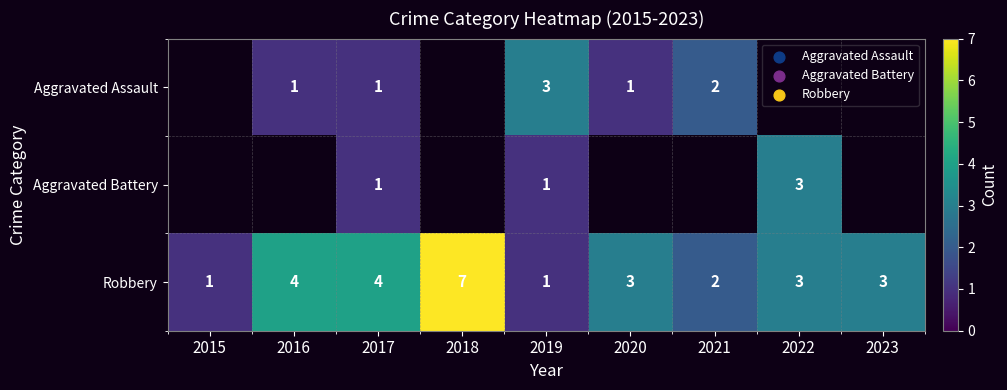

The Robbery series shows 2 at 2021. True or false?

True